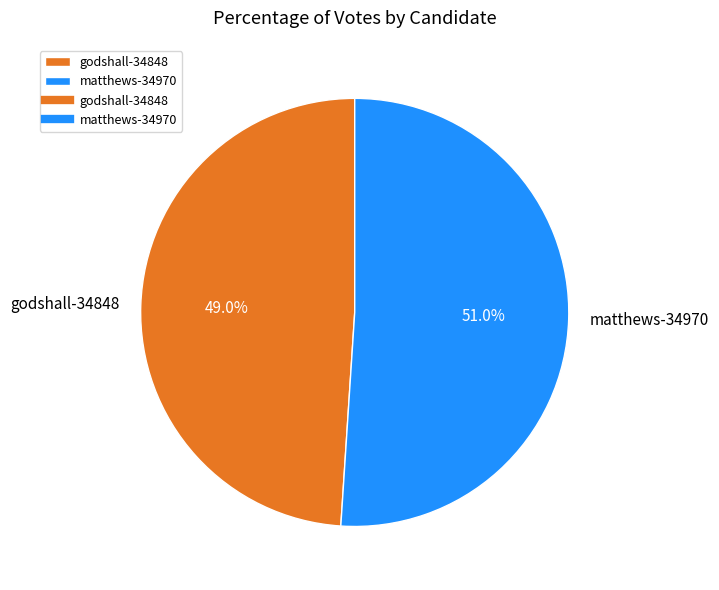

Is the sum of matthews-34970 and godshall-34848 greater than half?

Yes